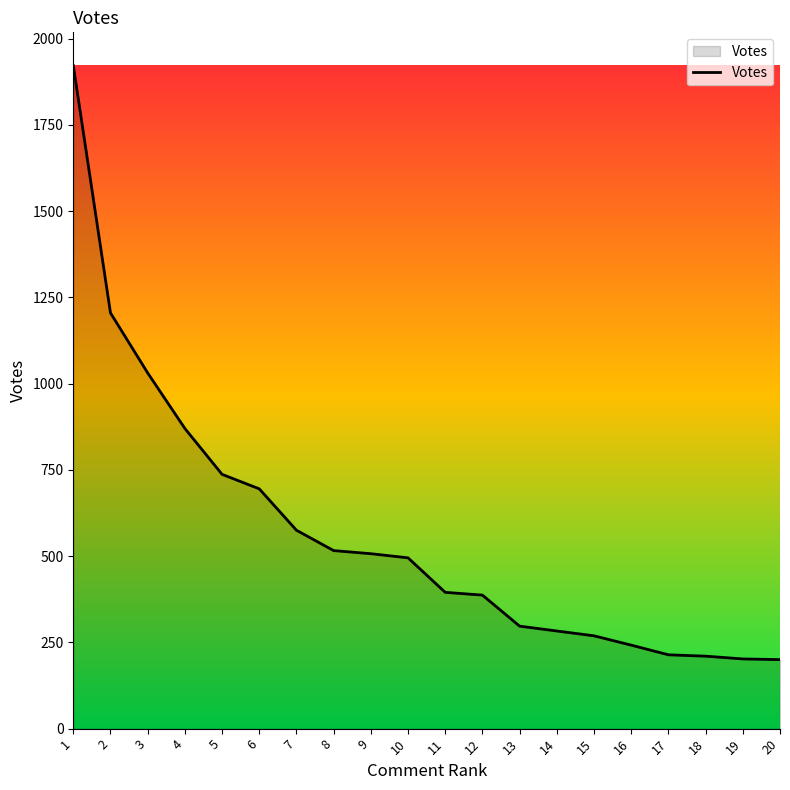

The chart shows a value of 341 at 4. True or false?

False